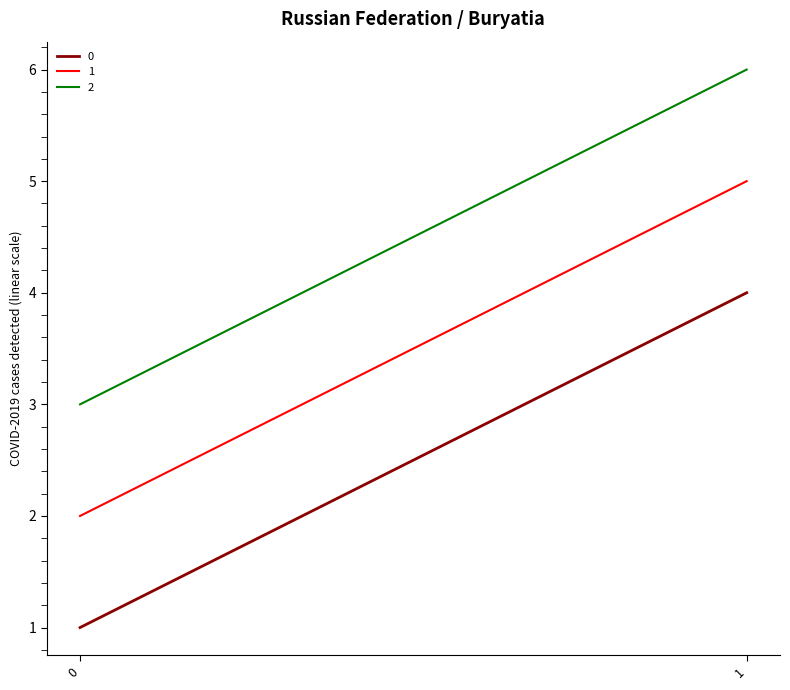

What is the spread (max minus min) of values at 1?

2